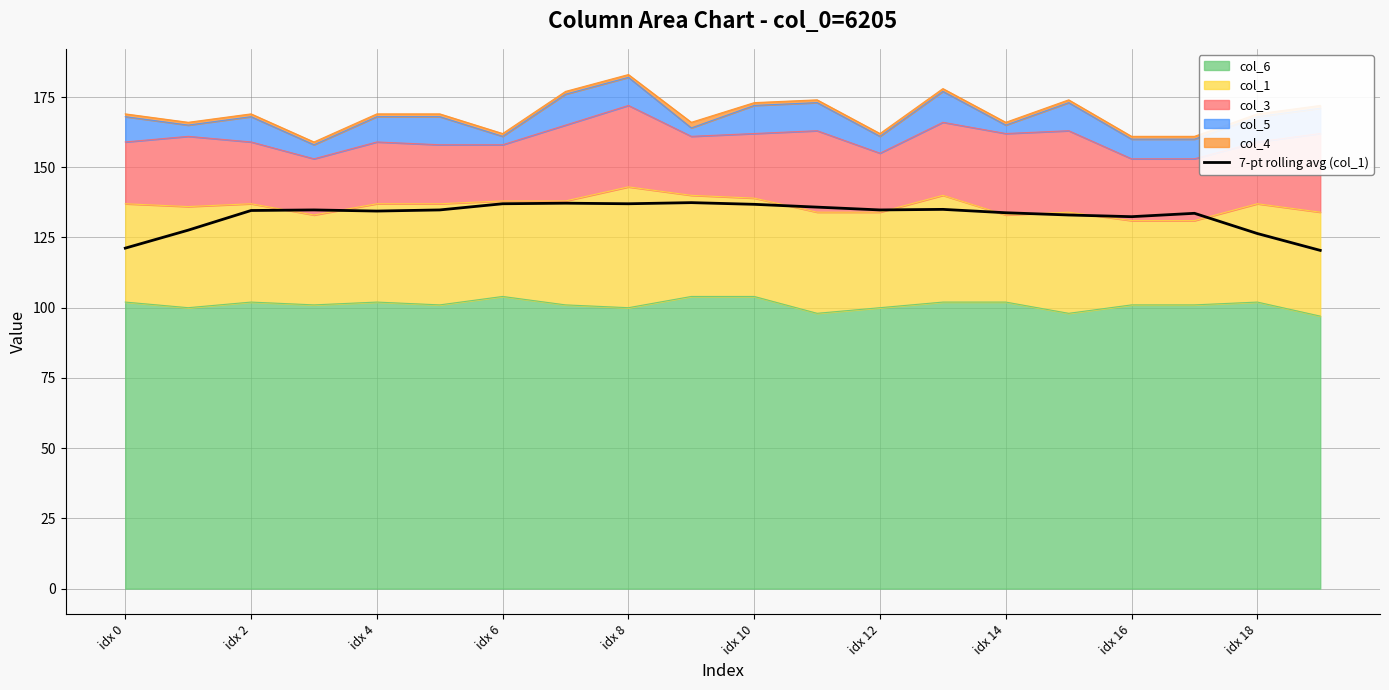

What is the sum of all values?

2658.0